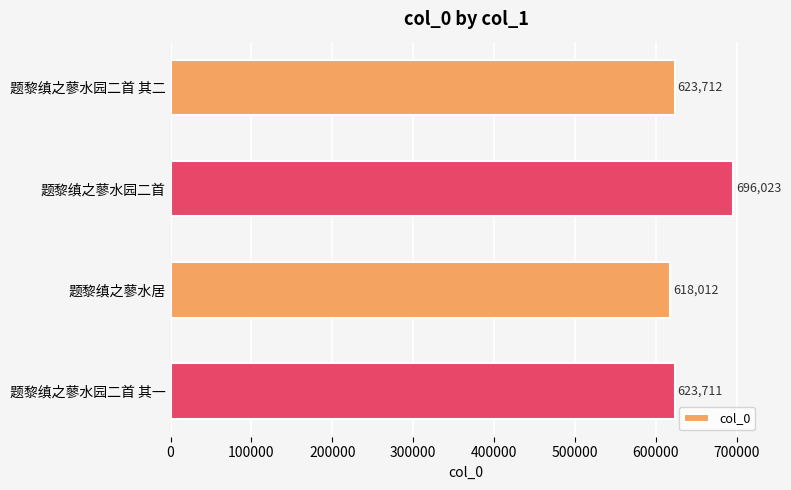

Which label corresponds to the smallest value in the chart?

题黎缜之蓼水居